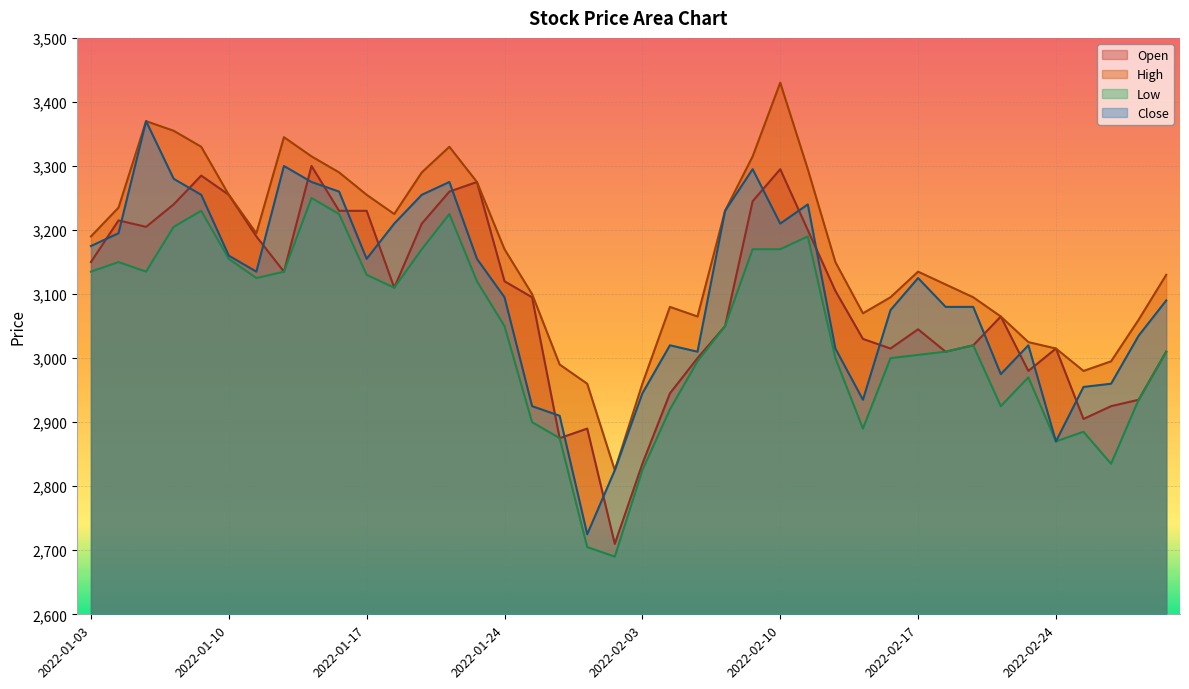

At which category is the sum across all series the highest?

2022-01-13